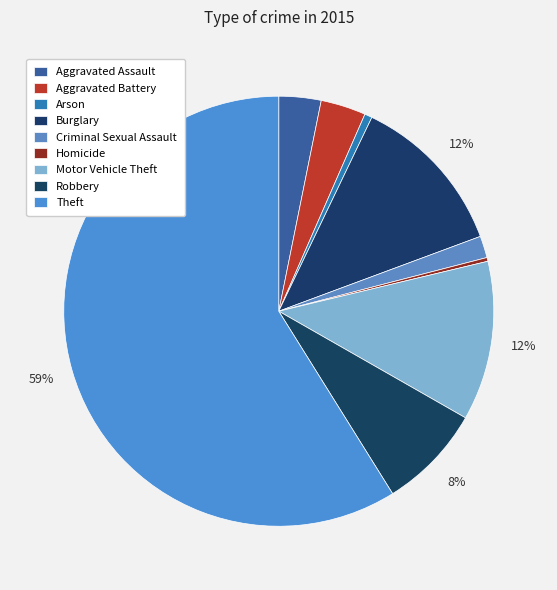

What is the ratio of the value at Aggravated Assault to the value at Aggravated Battery?

0.9